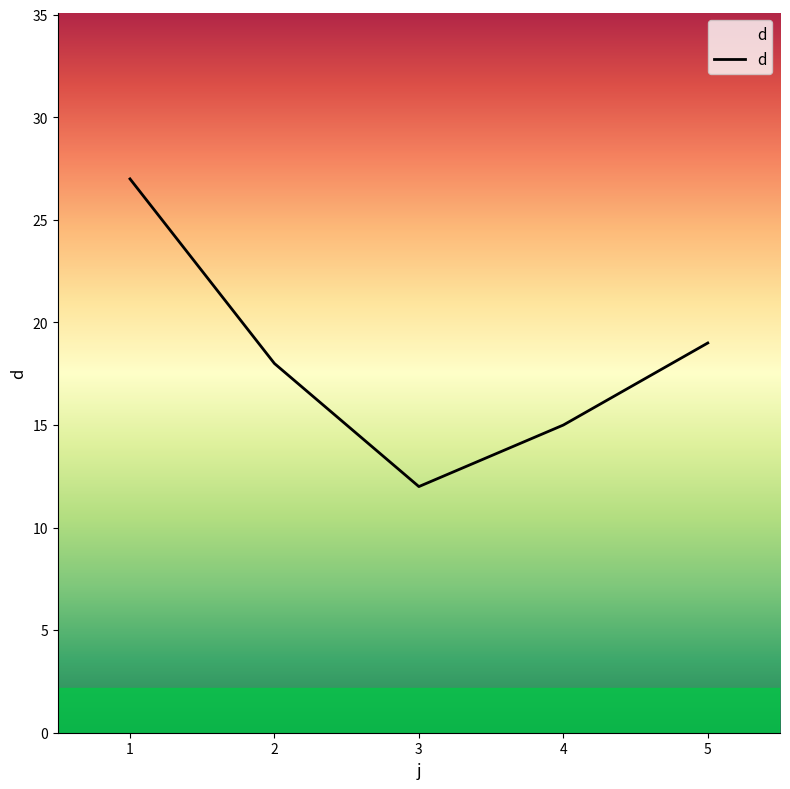

What is the smallest value displayed?

12